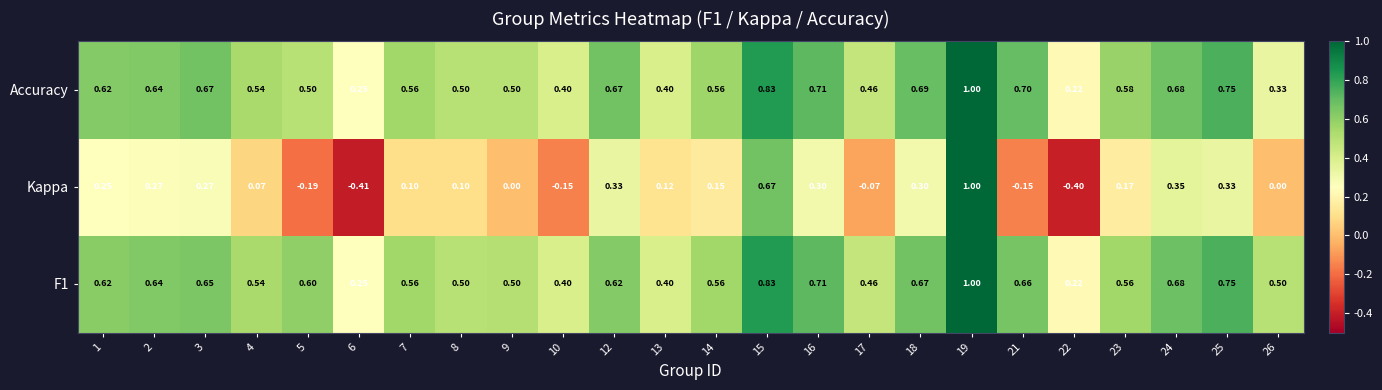

How many distinct data groups are displayed?

3